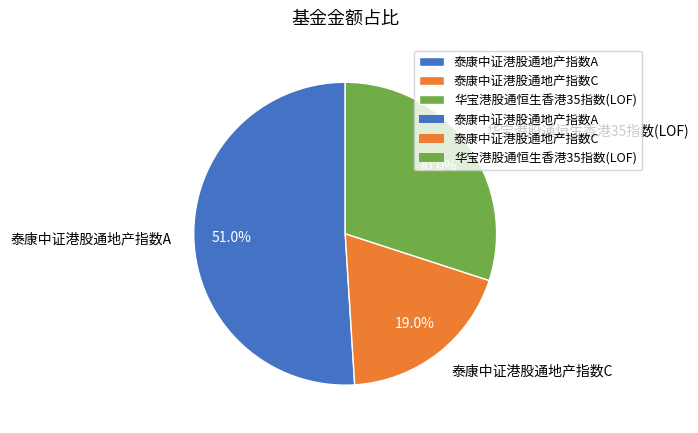

Is it true that 泰康中证港股通地产指数C is 33% of the pie?

False